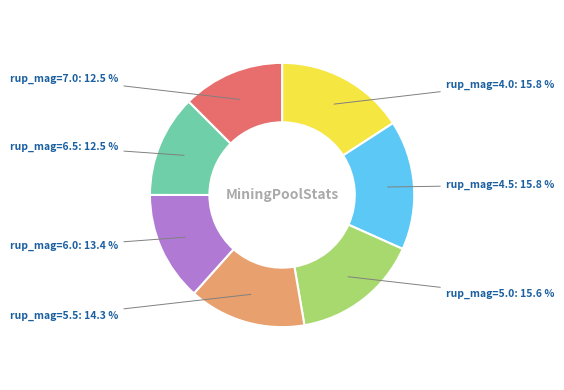

Does any single category account for the majority?

No